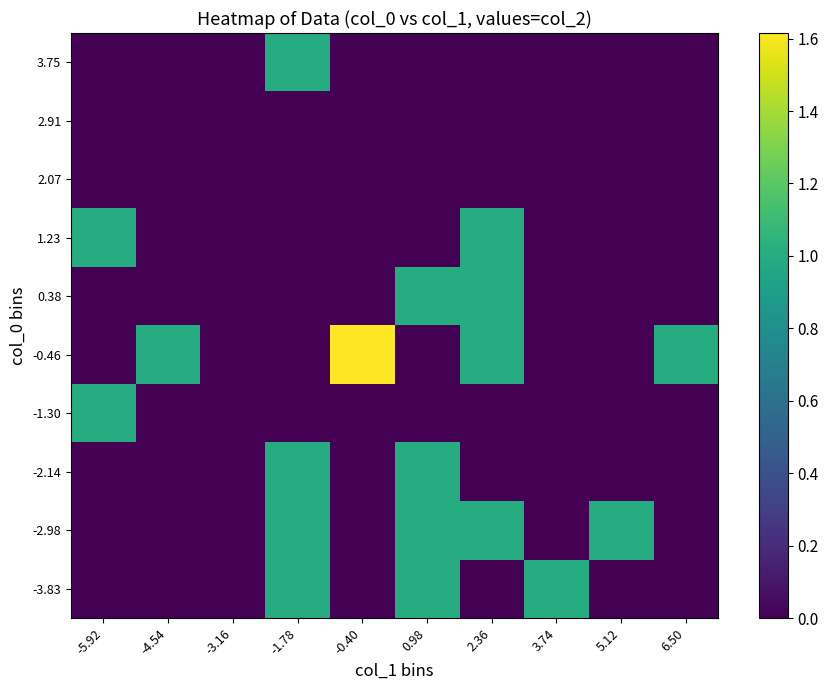

Reading left to right, list all the values displayed in this chart.

-3.83: -5.92=0.0	-4.54=0.0	-3.16=0.0	-1.78=1.0	-0.40=0.0	0.98=1.0	2.36=0.0	3.74=1.0	5.12=0.0	6.50=0.0
-2.98: -5.92=0.0	-4.54=0.0	-3.16=0.0	-1.78=1.0	-0.40=0.0	0.98=1.0	2.36=1.0	3.74=0.0	5.12=1.0	6.50=0.0
-2.14: -5.92=0.0	-4.54=0.0	-3.16=0.0	-1.78=1.0	-0.40=0.0	0.98=1.0	2.36=0.0	3.74=0.0	5.12=0.0	6.50=0.0
-1.30: -5.92=1.0	-4.54=0.0	-3.16=0.0	-1.78=0.0	-0.40=0.0	0.98=0.0	2.36=0.0	3.74=0.0	5.12=0.0	6.50=0.0
-0.46: -5.92=0.0	-4.54=1.0	-3.16=0.0	-1.78=0.0	-0.40=1.6	0.98=0.0	2.36=1.0	3.74=0.0	5.12=0.0	6.50=1.0
0.38: -5.92=0.0	-4.54=0.0	-3.16=0.0	-1.78=0.0	-0.40=0.0	0.98=1.0	2.36=1.0	3.74=0.0	5.12=0.0	6.50=0.0
1.23: -5.92=1.0	-4.54=0.0	-3.16=0.0	-1.78=0.0	-0.40=0.0	0.98=0.0	2.36=1.0	3.74=0.0	5.12=0.0	6.50=0.0
2.07: -5.92=0.0	-4.54=0.0	-3.16=0.0	-1.78=0.0	-0.40=0.0	0.98=0.0	2.36=0.0	3.74=0.0	5.12=0.0	6.50=0.0
2.91: -5.92=0.0	-4.54=0.0	-3.16=0.0	-1.78=0.0	-0.40=0.0	0.98=0.0	2.36=0.0	3.74=0.0	5.12=0.0	6.50=0.0
3.75: -5.92=0.0	-4.54=0.0	-3.16=0.0	-1.78=1.0	-0.40=0.0	0.98=0.0	2.36=0.0	3.74=0.0	5.12=0.0	6.50=0.0